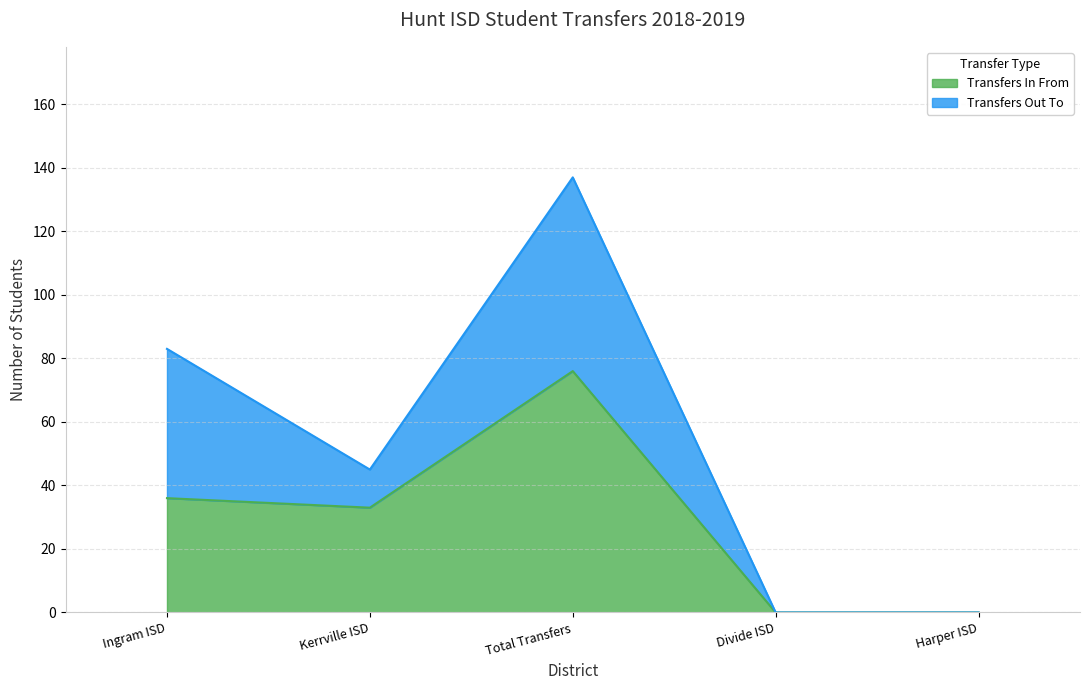

Is it true that the value at Total Transfers is 113?

False